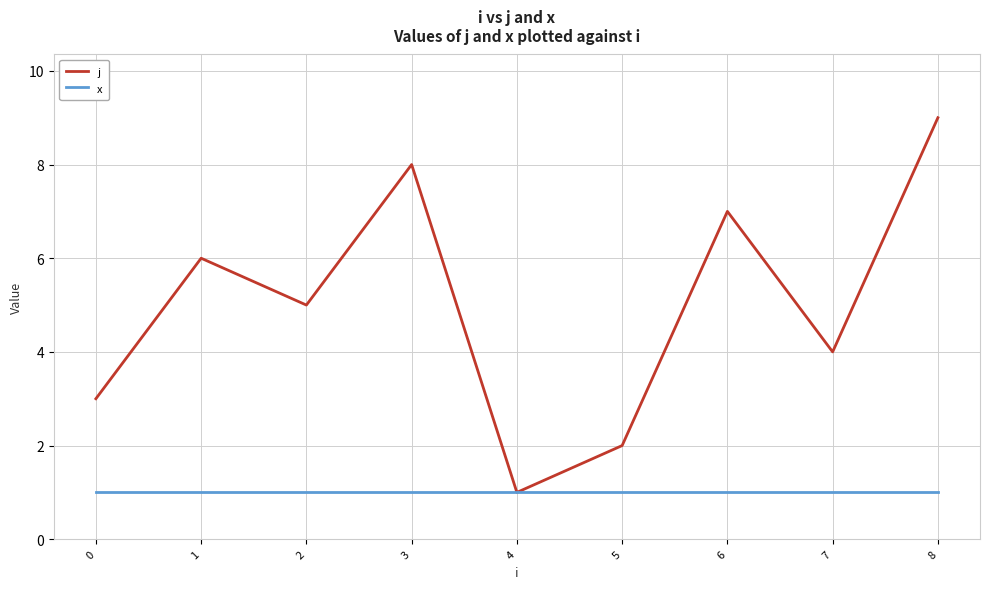

Which series has the widest spread of values?

j